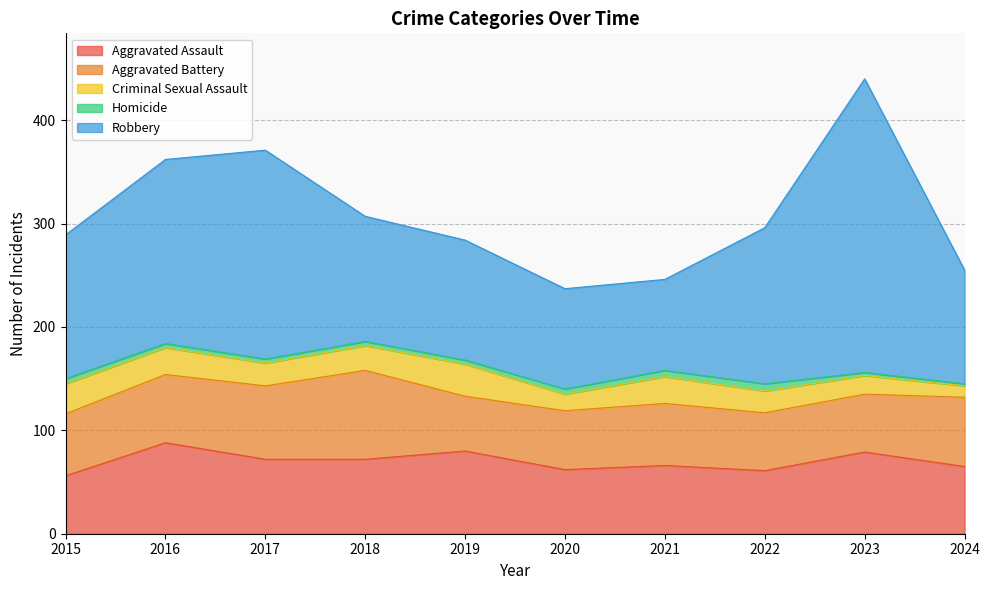

What is the total value across all series at 2018?

307